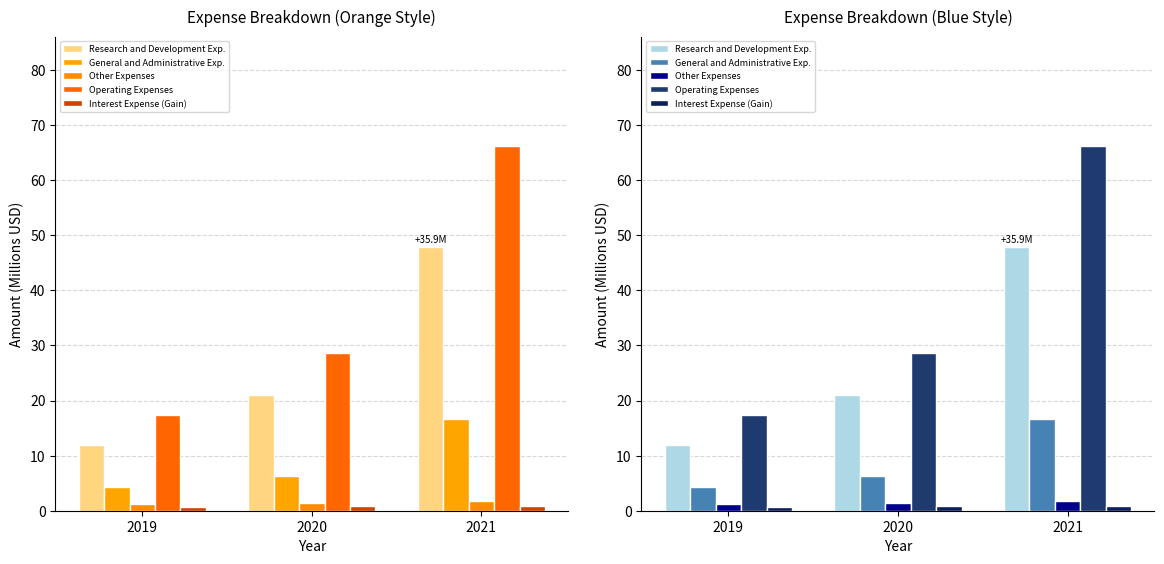

Count the Interest Expense (Gain) values in the range 0 to 1.

3